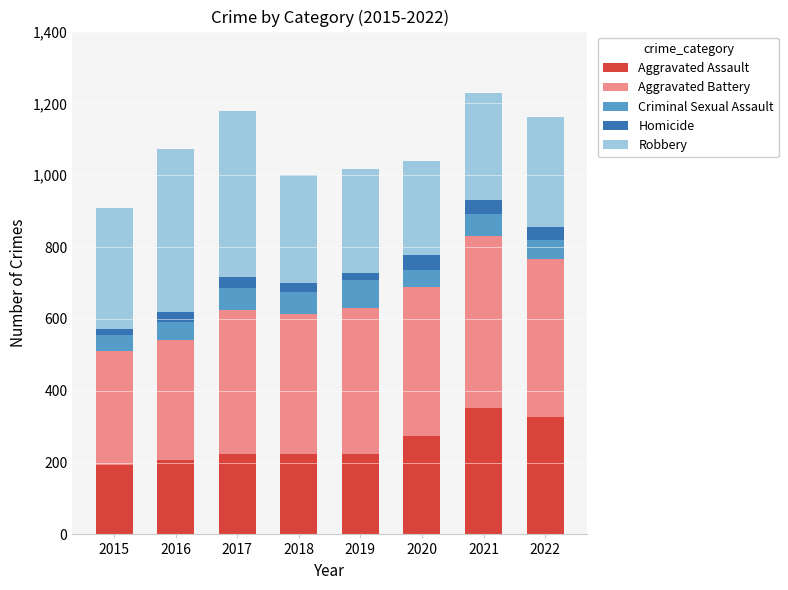

What is the sum of all Aggravated Assault values?

2024